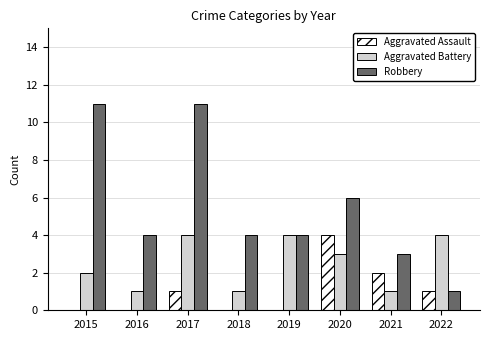

At which label is Aggravated Assault closest to 2?

2021